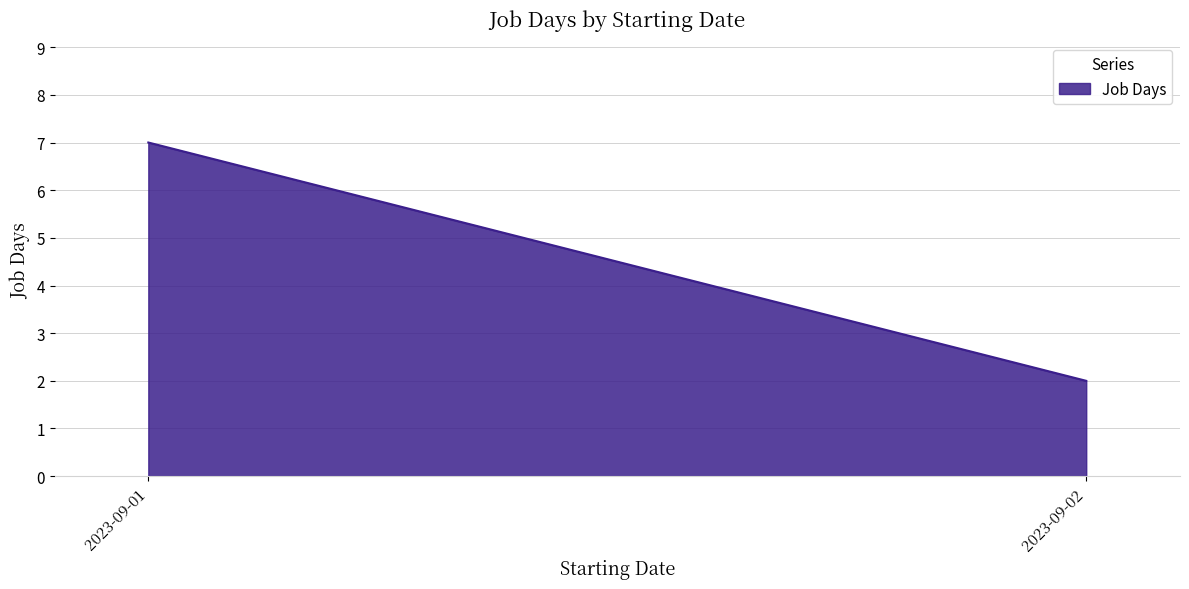

Which has a higher value, 2023-09-02 or 2023-09-01?

2023-09-01